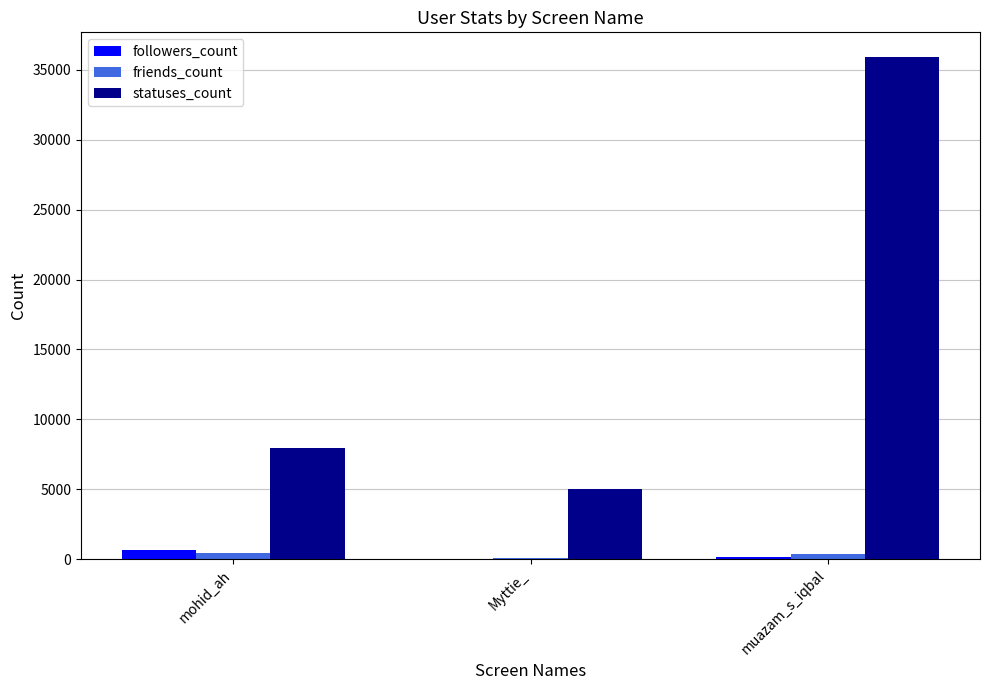

Which series has the largest total across all categories?

statuses_count